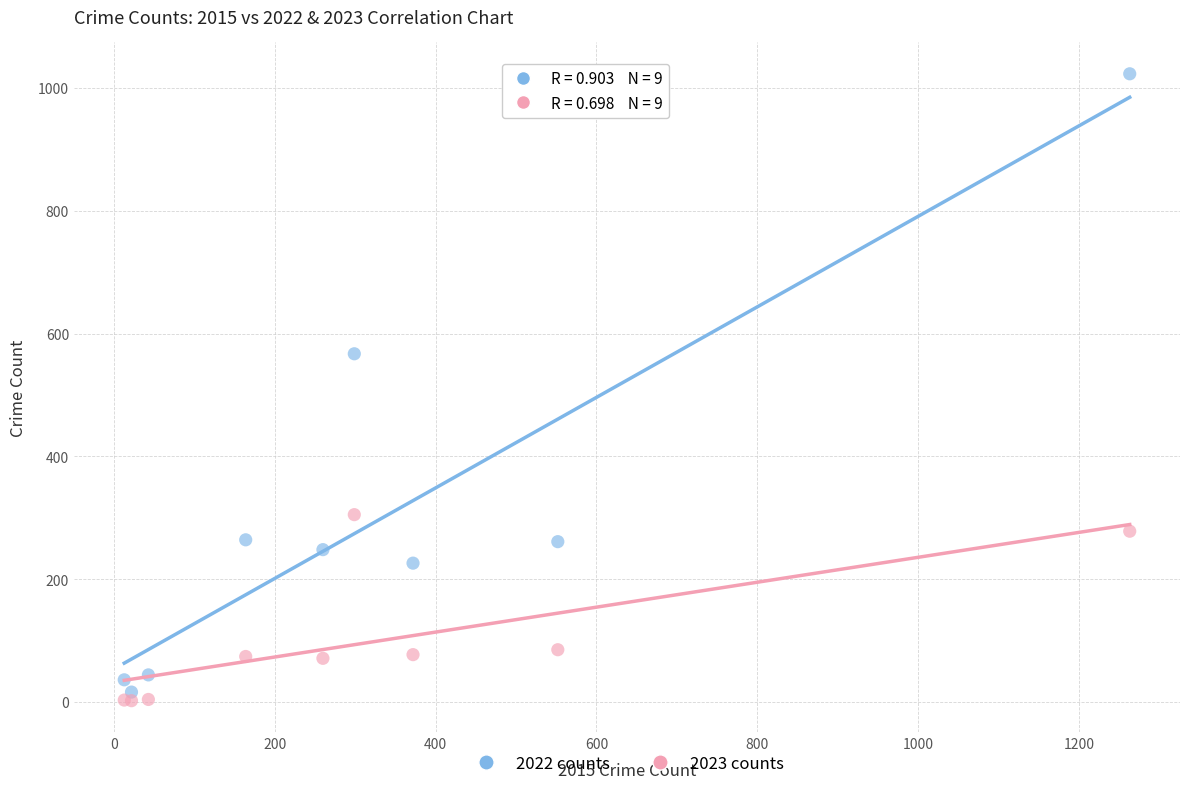

Which series has the widest spread of Y values?

2022 counts